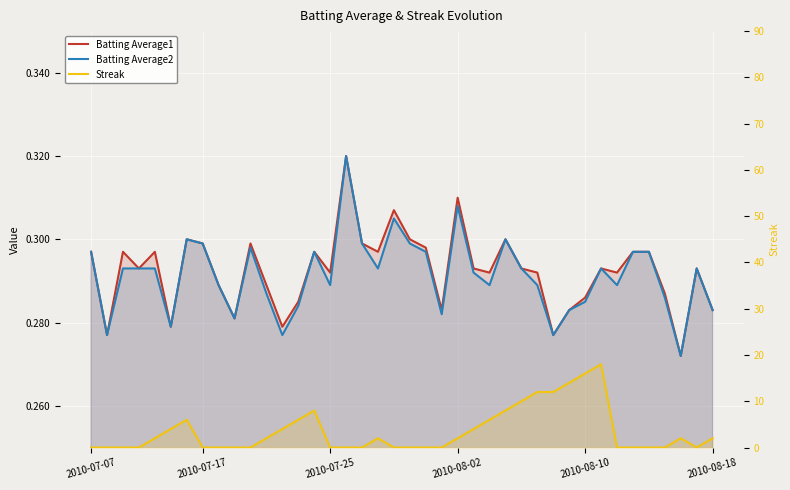

Which series ends up on top after the final intersection of Batting Average1 and Streak?

Streak